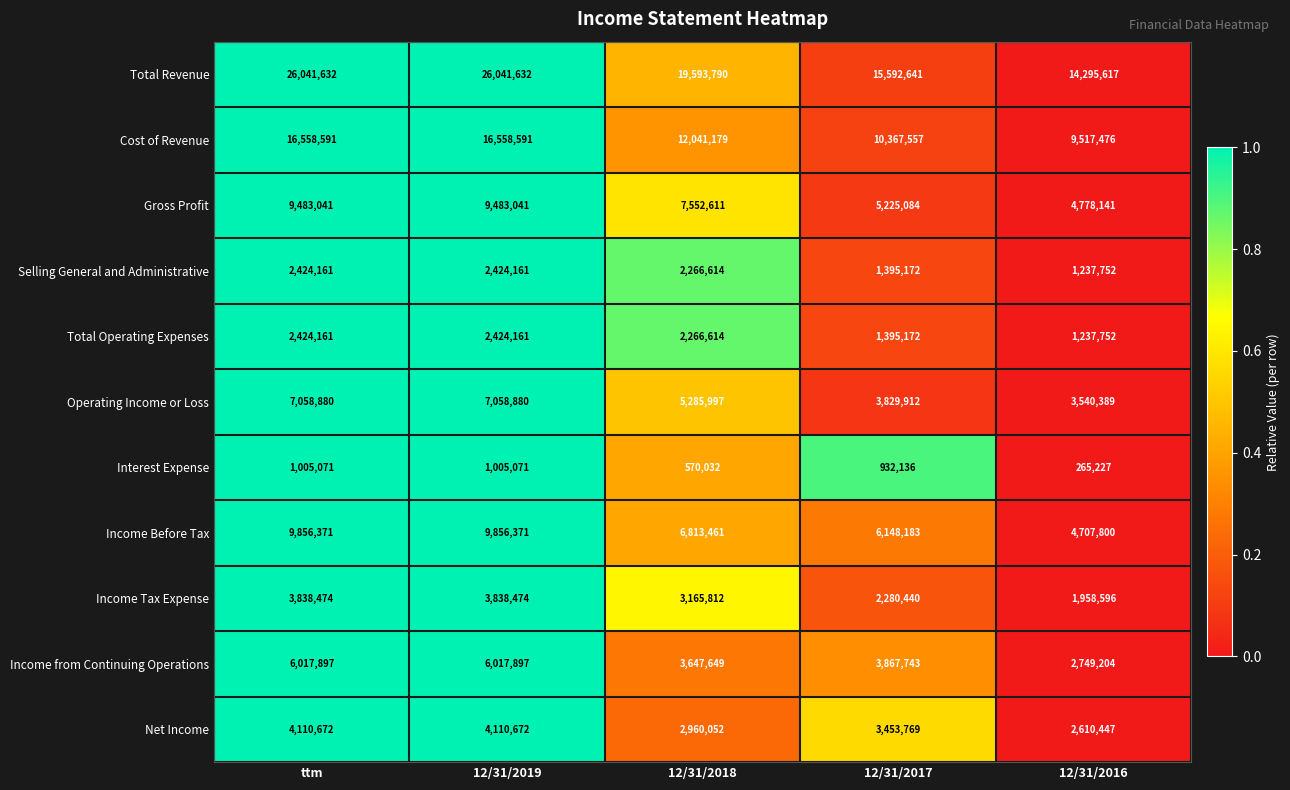

What is the difference between the highest and lowest values at 12/31/2017?

14660505